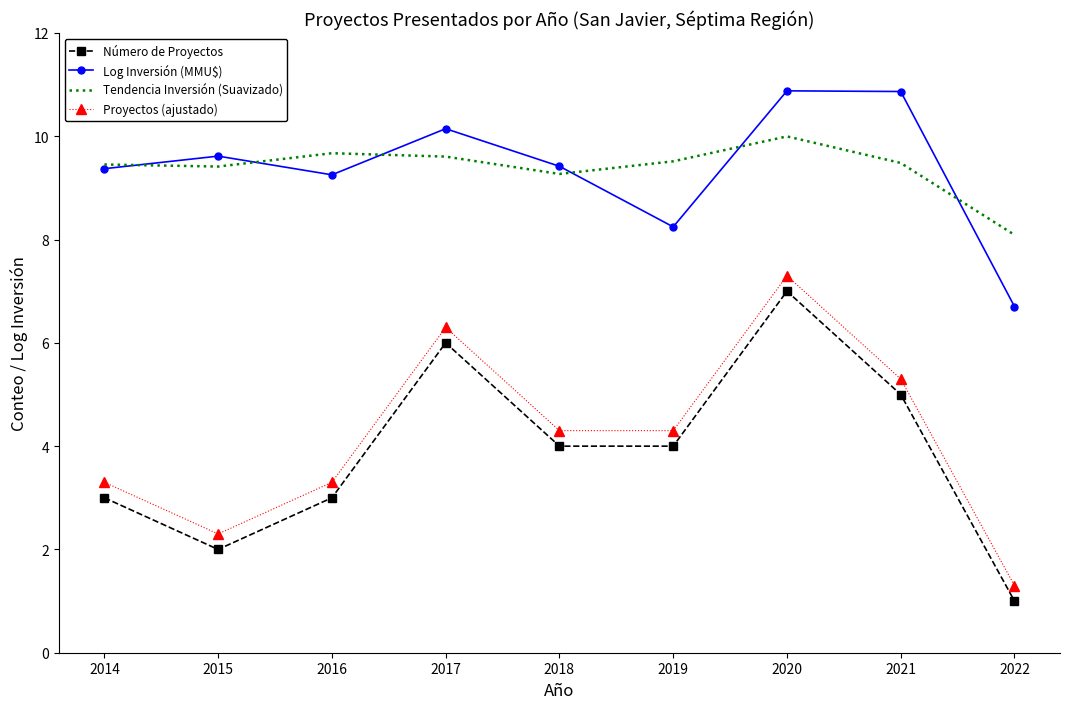

At which label does Log Inversión (MMU$) first exceed 9?

2014